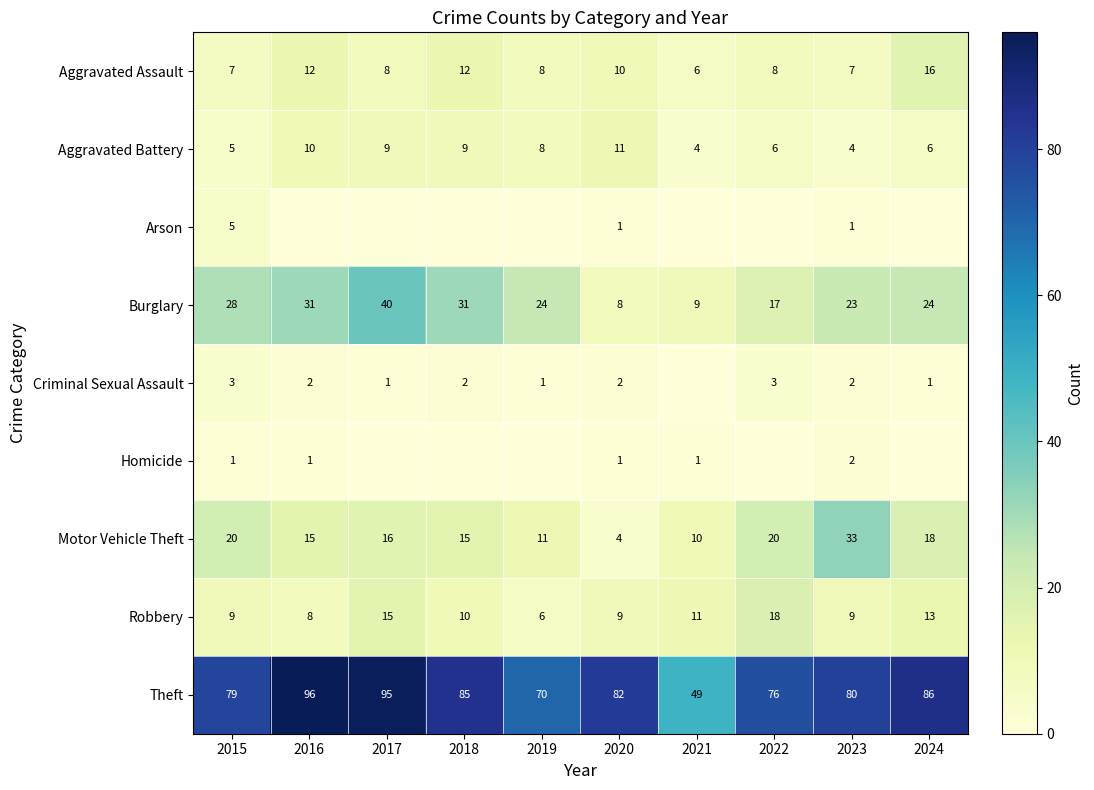

What is the difference between the second highest and minimum values in the Robbery series?

9